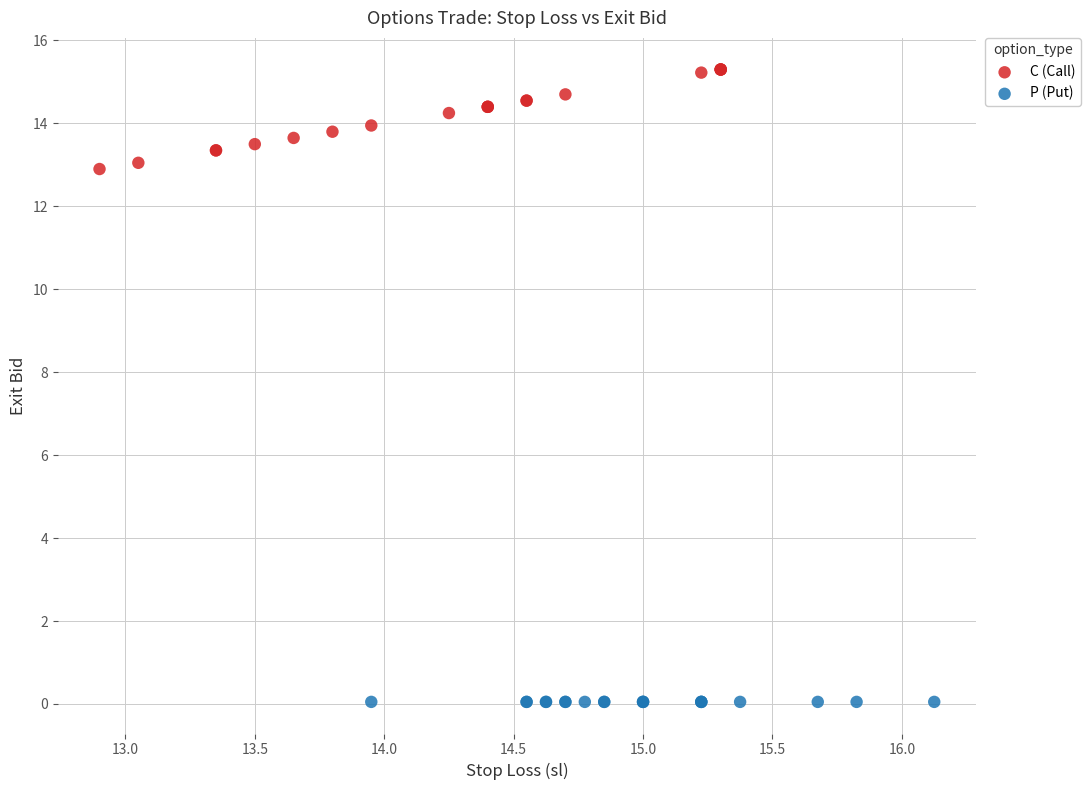

Which series contains the lowest Y value?

P (Put)